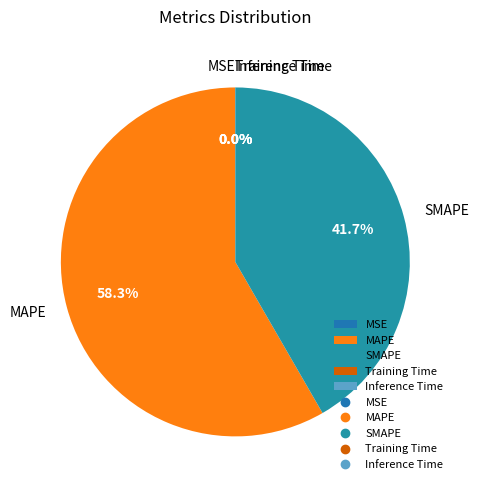

How much of the chart is everything except MAPE?

41.7%